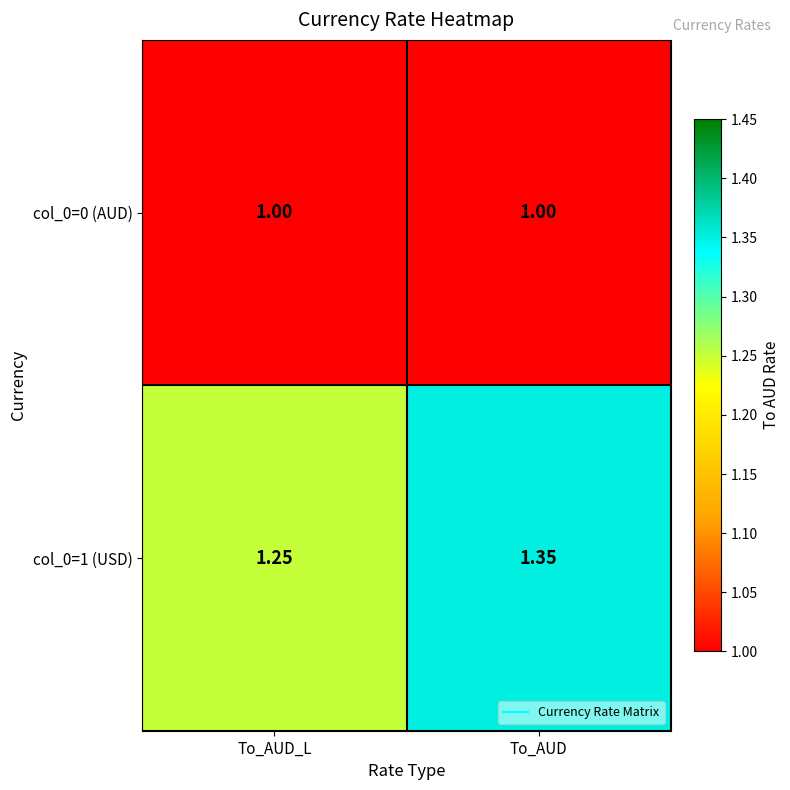

At To_AUD_L, list the series in order from largest to smallest.

col_0=1 (USD), col_0=0 (AUD)